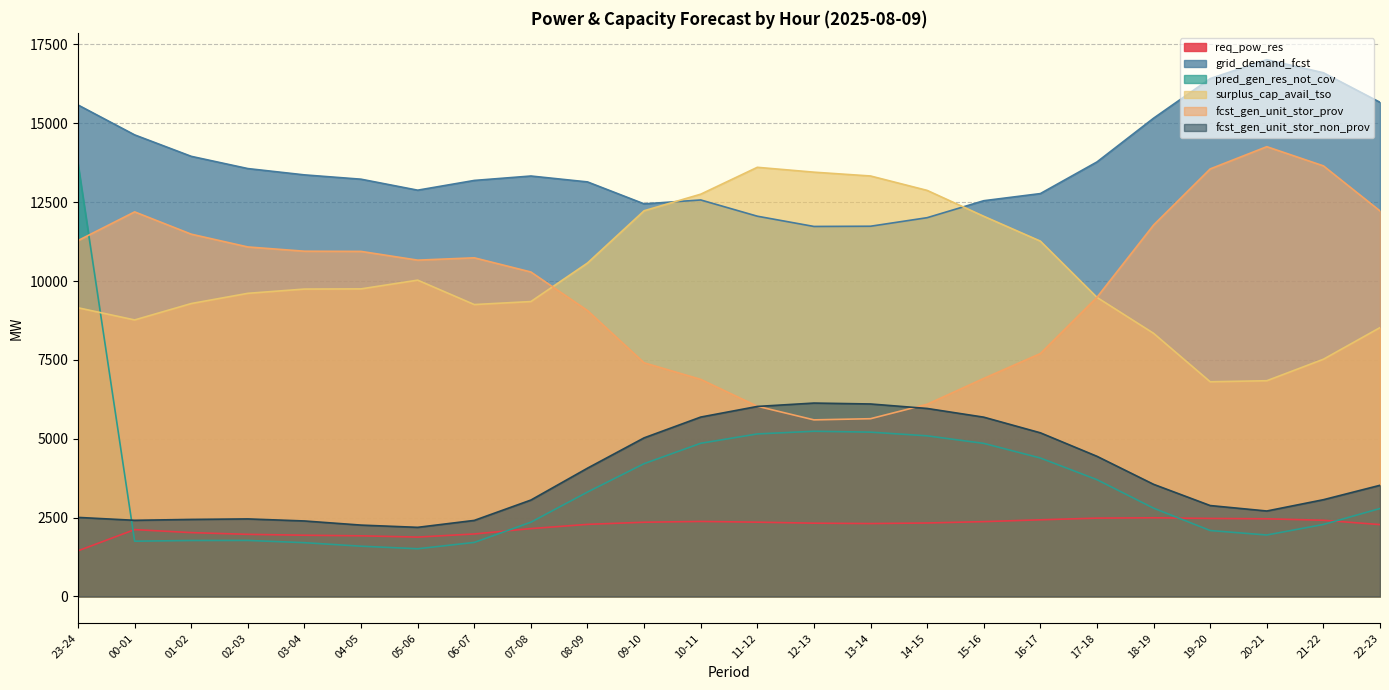

Is the value of grid_demand_fcst at 17-18 greater than the value of surplus_cap_avail_tso at 05-06?

Yes